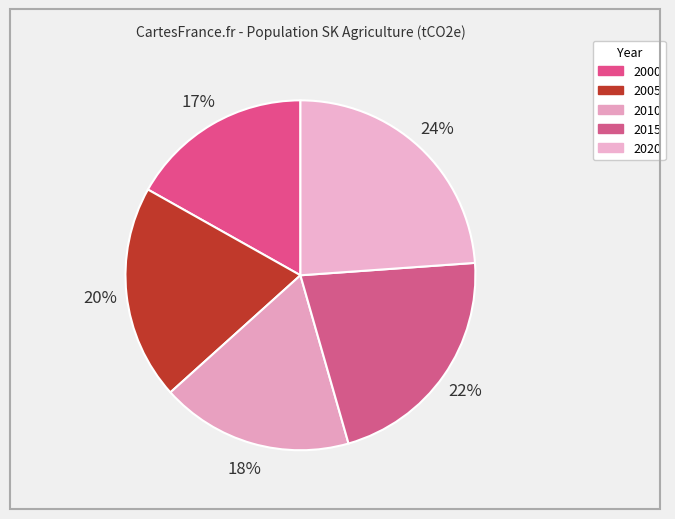

Which category has the smallest portion of the pie?

2000